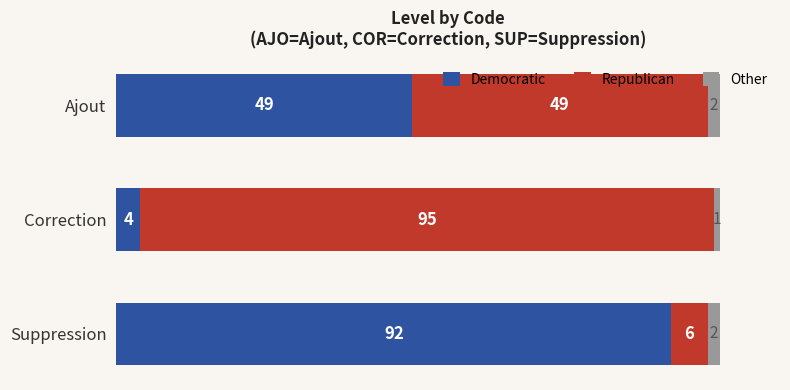

What is the total value across all series at Correction?

100